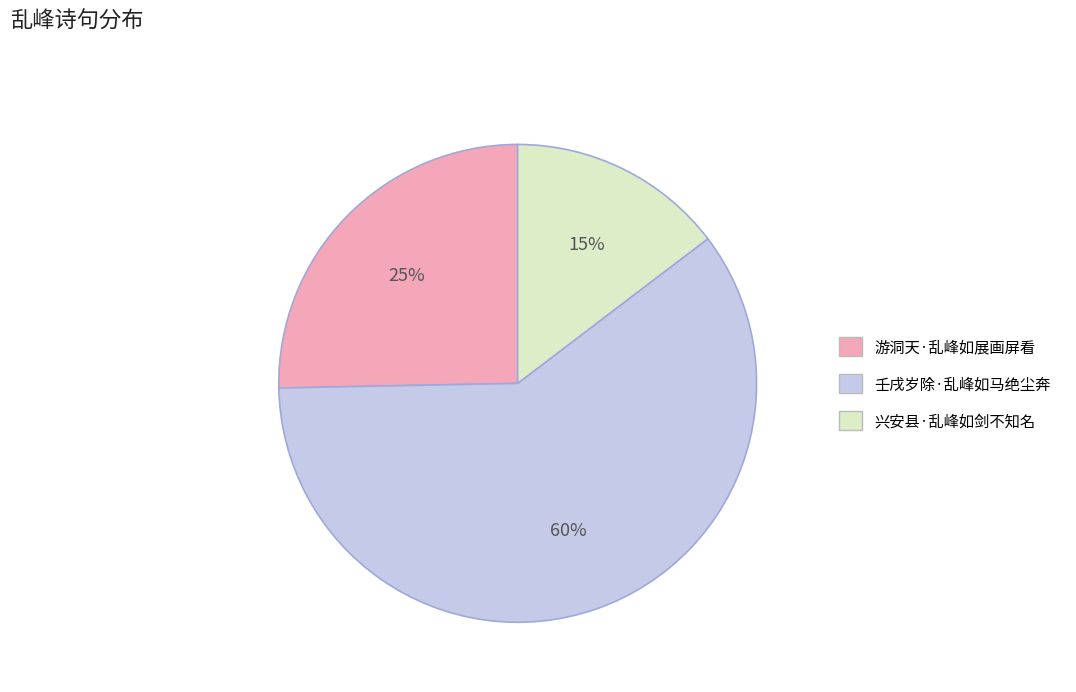

What percentage is the 兴安县·乱峰如剑不知名 slice, to the nearest percent?

15%